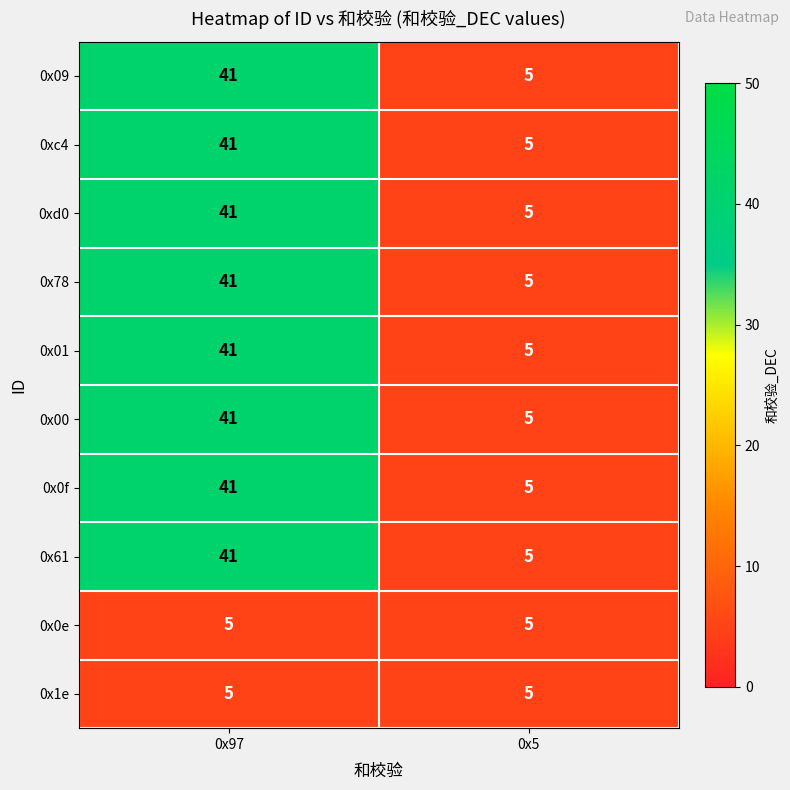

Reading right to left, list all the values displayed in this chart.

0x09: 0x5=5	0x97=41
0xc4: 0x5=5	0x97=41
0xd0: 0x5=5	0x97=41
0x78: 0x5=5	0x97=41
0x01: 0x5=5	0x97=41
0x00: 0x5=5	0x97=41
0x0f: 0x5=5	0x97=41
0x61: 0x5=5	0x97=41
0x0e: 0x5=5	0x97=5
0x1e: 0x5=5	0x97=5